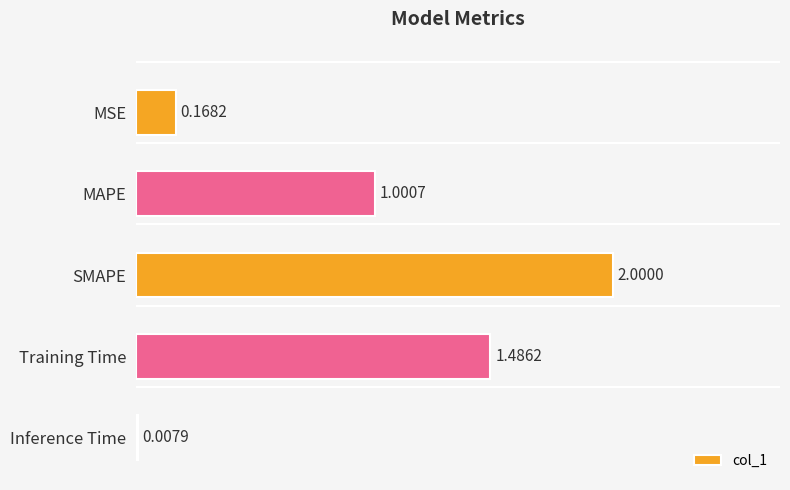

What is the change in value from Training Time to Inference Time?

-1.5